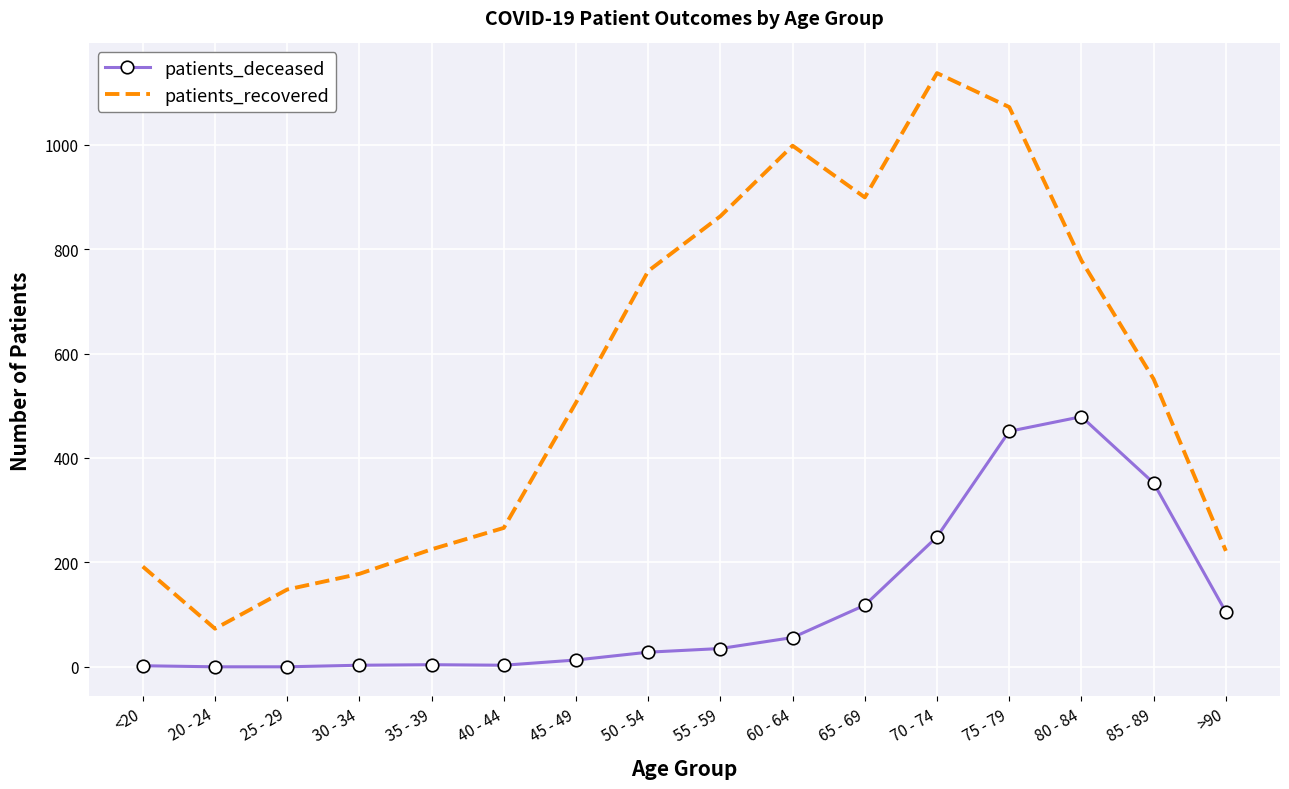

Which category has the lowest value in the patients_recovered series?

20 - 24